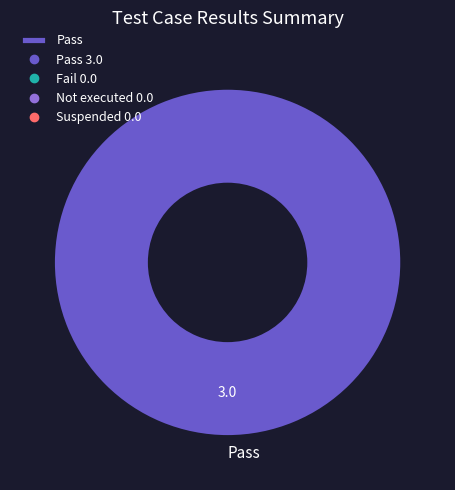

True or false: Pass accounts for 88% of the total.

False